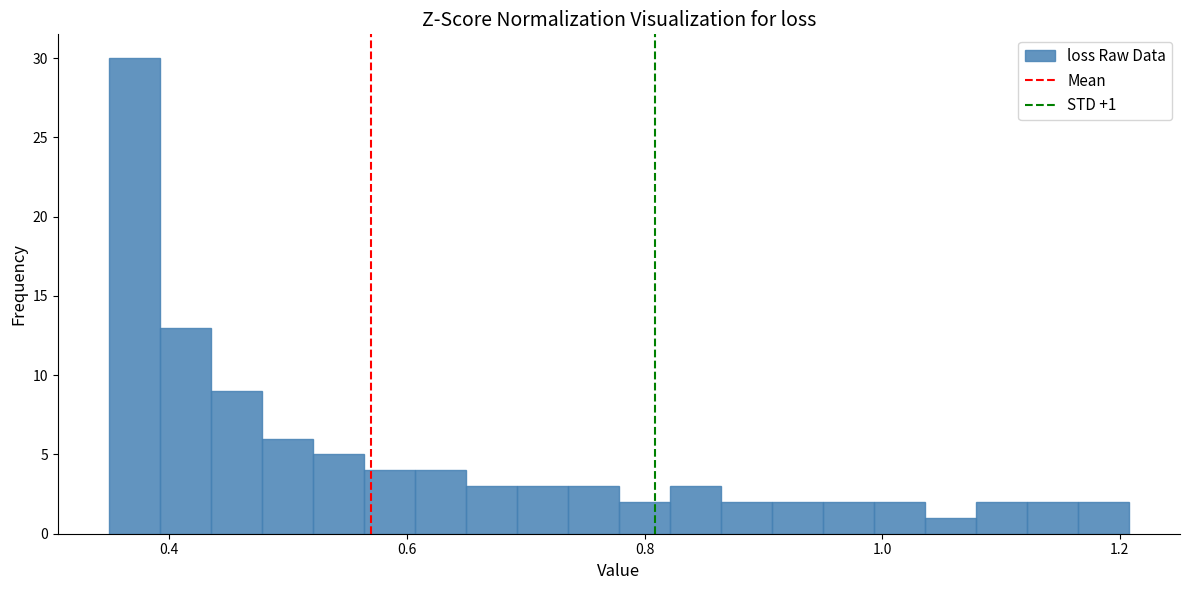

Around what value on the x-axis is the tallest bar? Give the approximate position of its centre, as read against the axis.

0.38